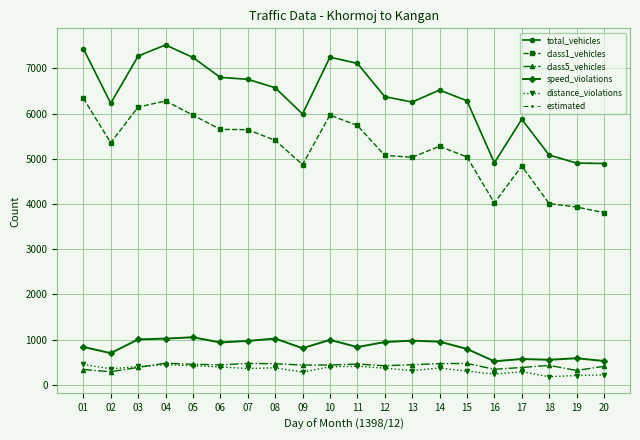

The speed_violations series shows 971 at 07. True or false?

True